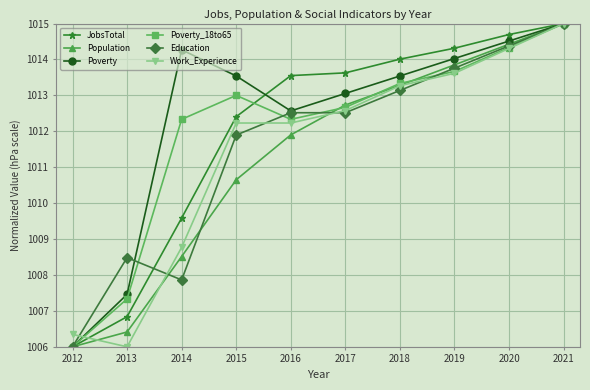

What is the value of the Poverty_18to65 point at the 8th from the left?

1013.7